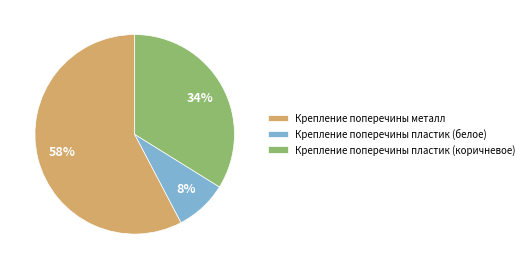

Is it true that Крепление поперечины металл is 51% of the pie?

False